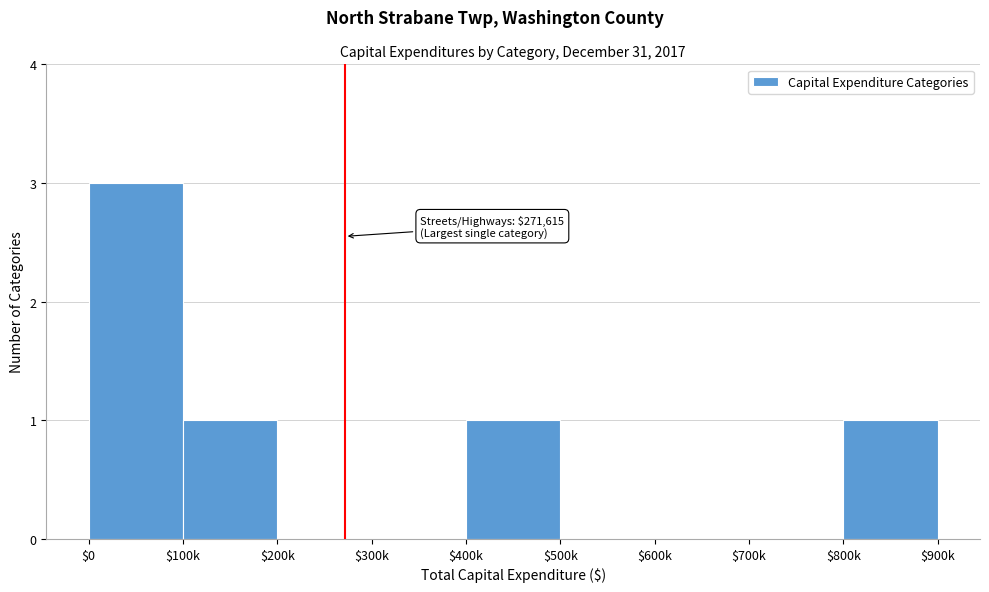

What is the sum of all values?

6